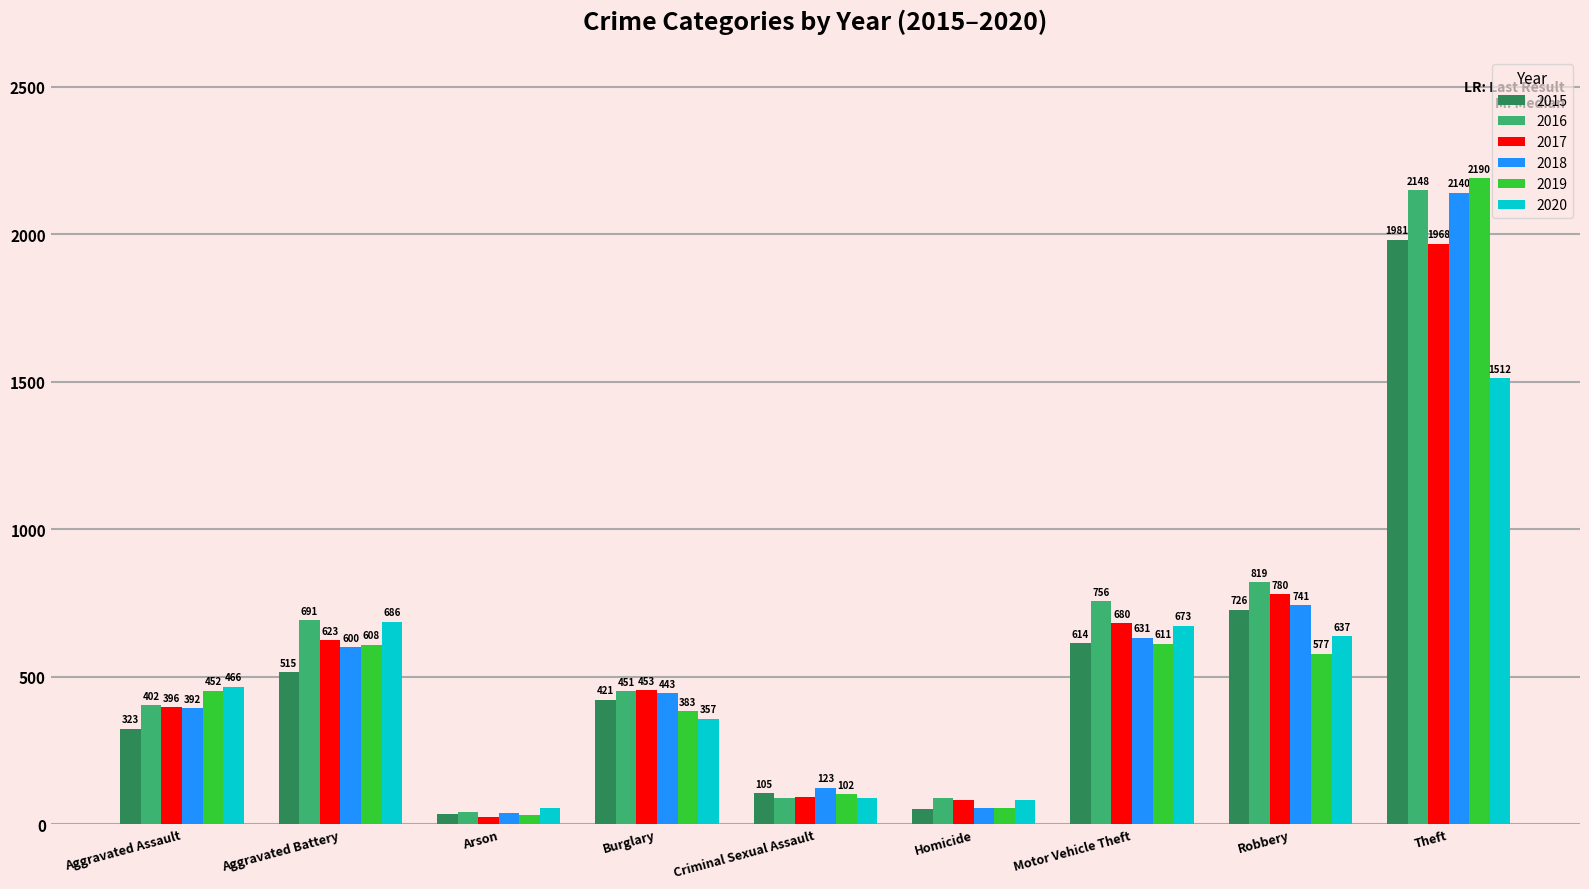

What is the label of the 8th bar from the right?

Aggravated Battery